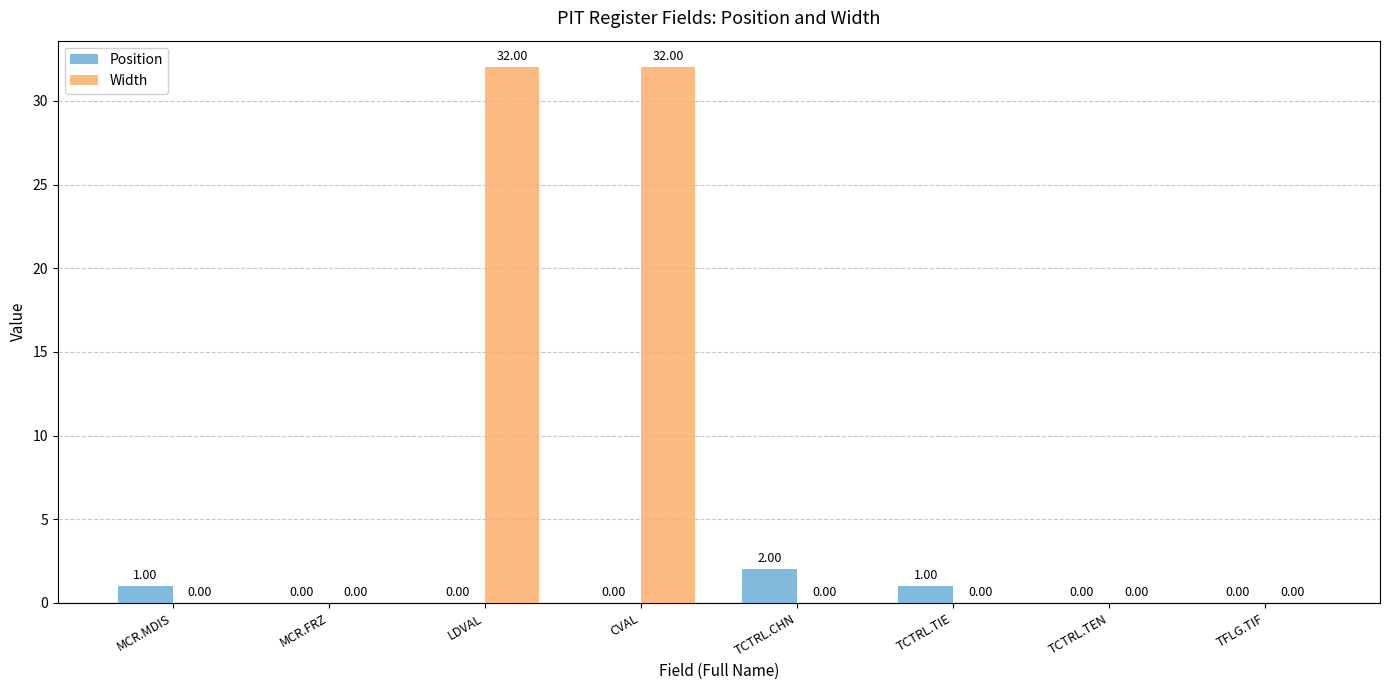

Reading right to left, extract all data points from this chart.

Position: 0	0	1	2	0	0	0	1
Width: 0	0	0	0	32	32	0	0